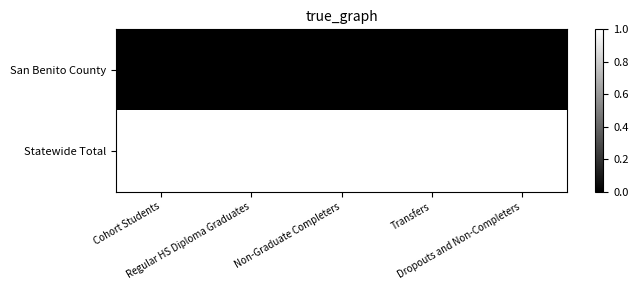

Reading left to right, what are all the values shown in this chart?

San Benito County: Cohort Students=0	Regular HS Diploma Graduates=0	Non-Graduate Completers=0	Transfers=0	Dropouts and Non-Completers=0
Statewide Total: Cohort Students=1	Regular HS Diploma Graduates=1	Non-Graduate Completers=1	Transfers=1	Dropouts and Non-Completers=1